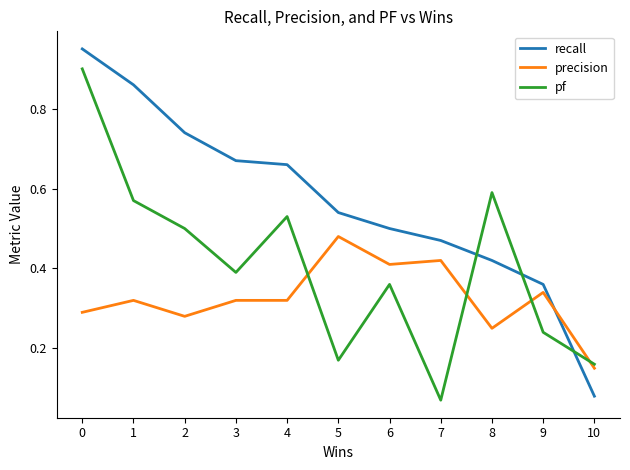

Which series has the largest total across all categories?

recall